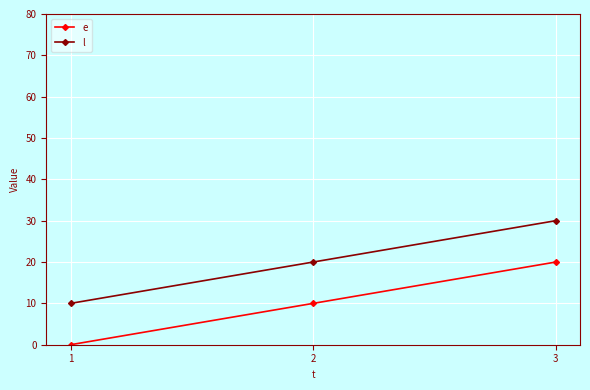

Reading right to left, what are all the values shown in this chart?

e: 3=20	2=10	1=0
l: 3=30	2=20	1=10